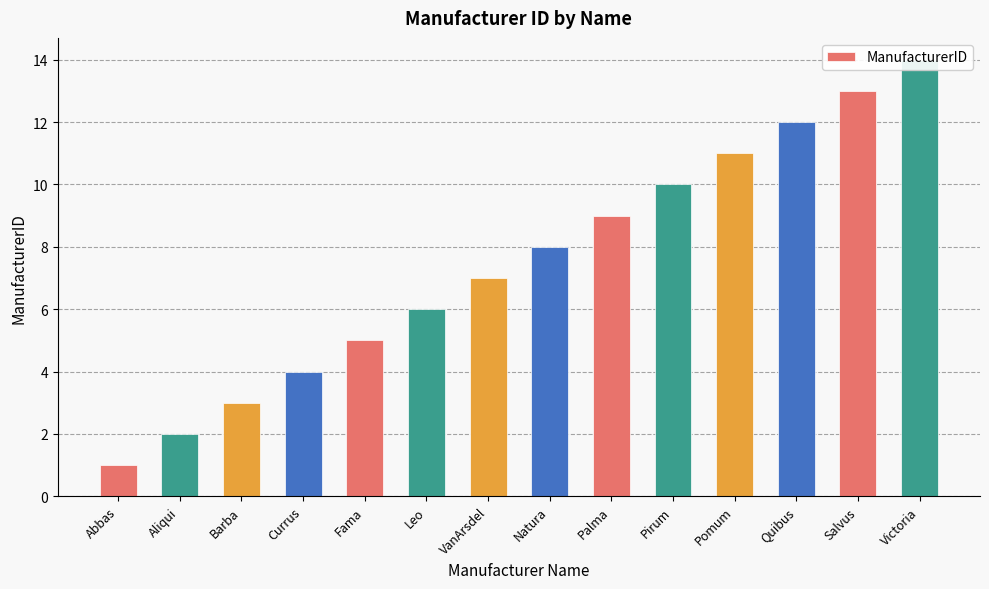

What is the average value?

8